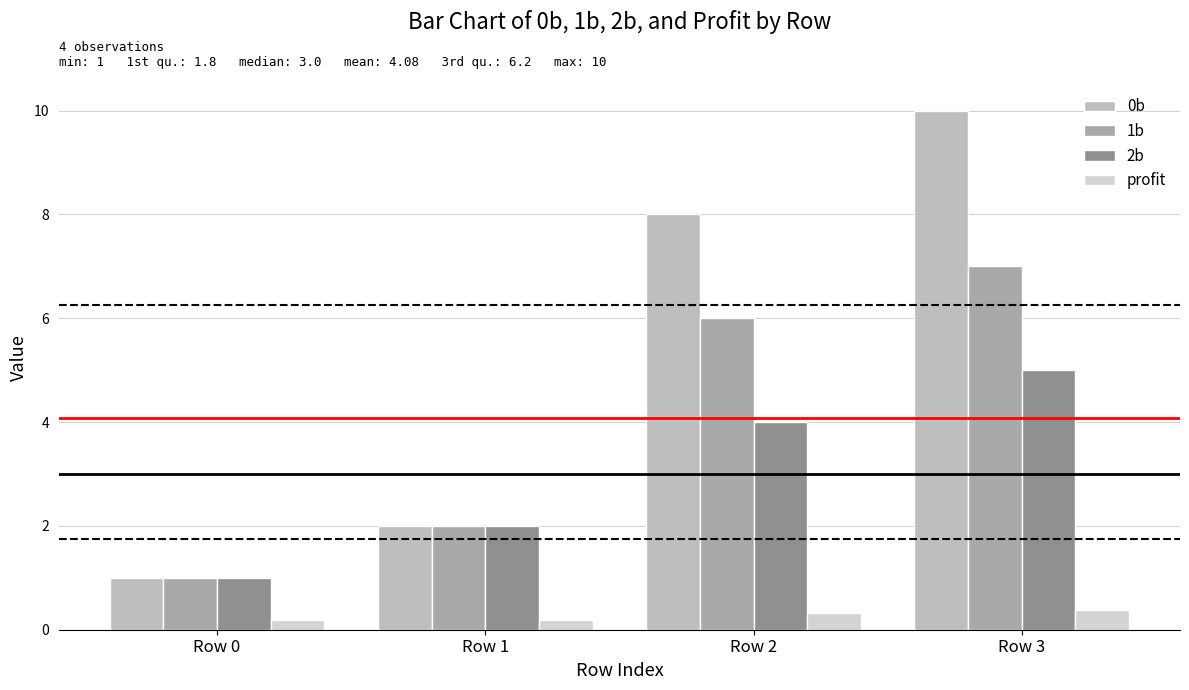

Reading left to right, list all the values displayed in this chart.

0b: Row 0=1.0	Row 1=2.0	Row 2=8.0	Row 3=10.0
1b: Row 0=1.0	Row 1=2.0	Row 2=6.0	Row 3=7.0
2b: Row 0=1.0	Row 1=2.0	Row 2=4.0	Row 3=5.0
profit: Row 0=0.2	Row 1=0.2	Row 2=0.3	Row 3=0.4